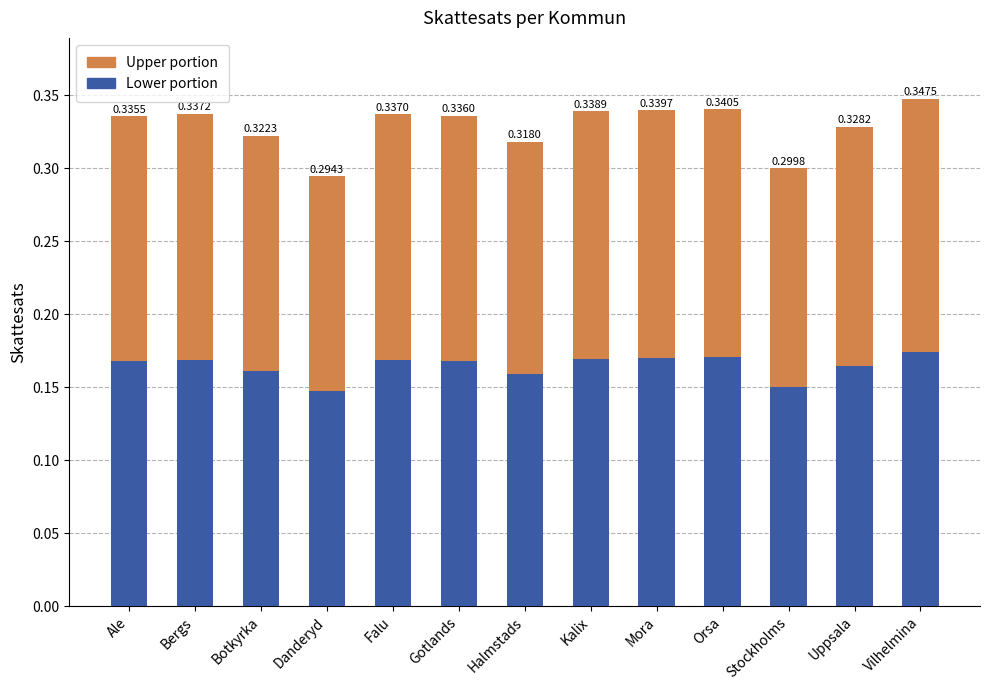

The value of Upper portion at Uppsala is 0.2. True or false?

True